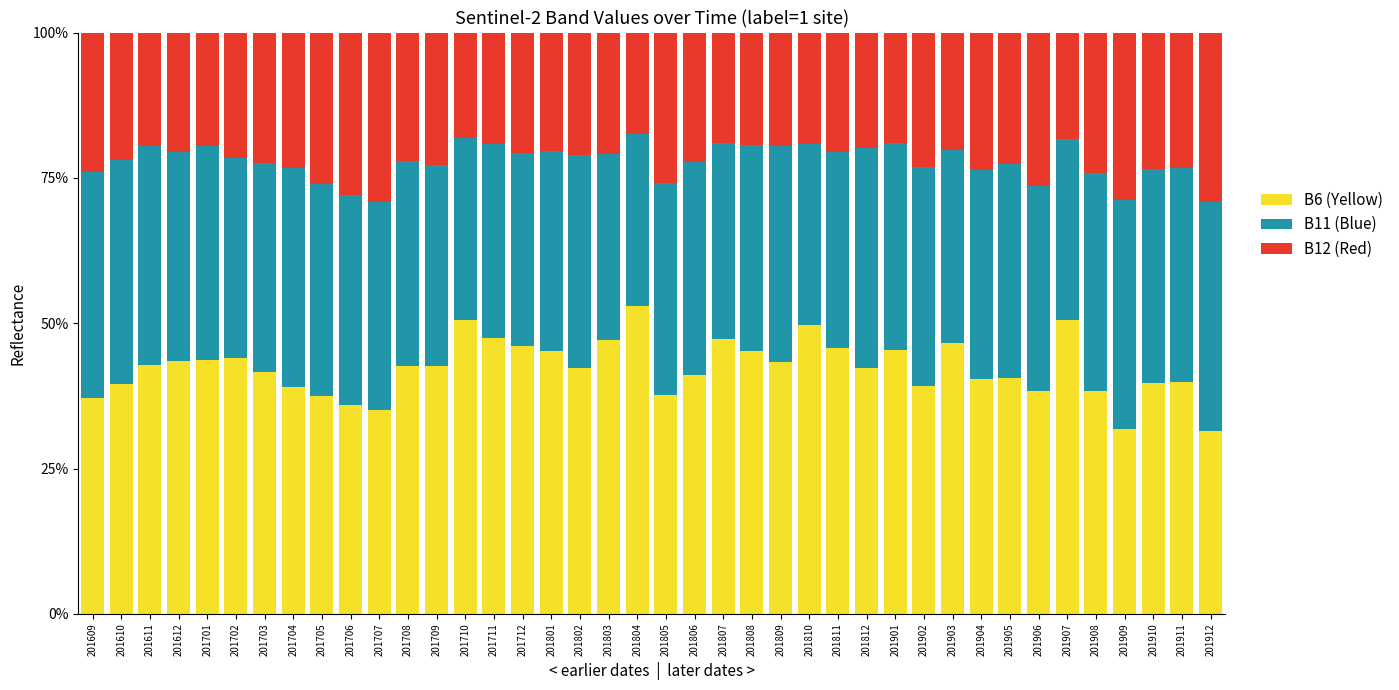

Which category has the highest value in the B6 (Yellow) series?

201804